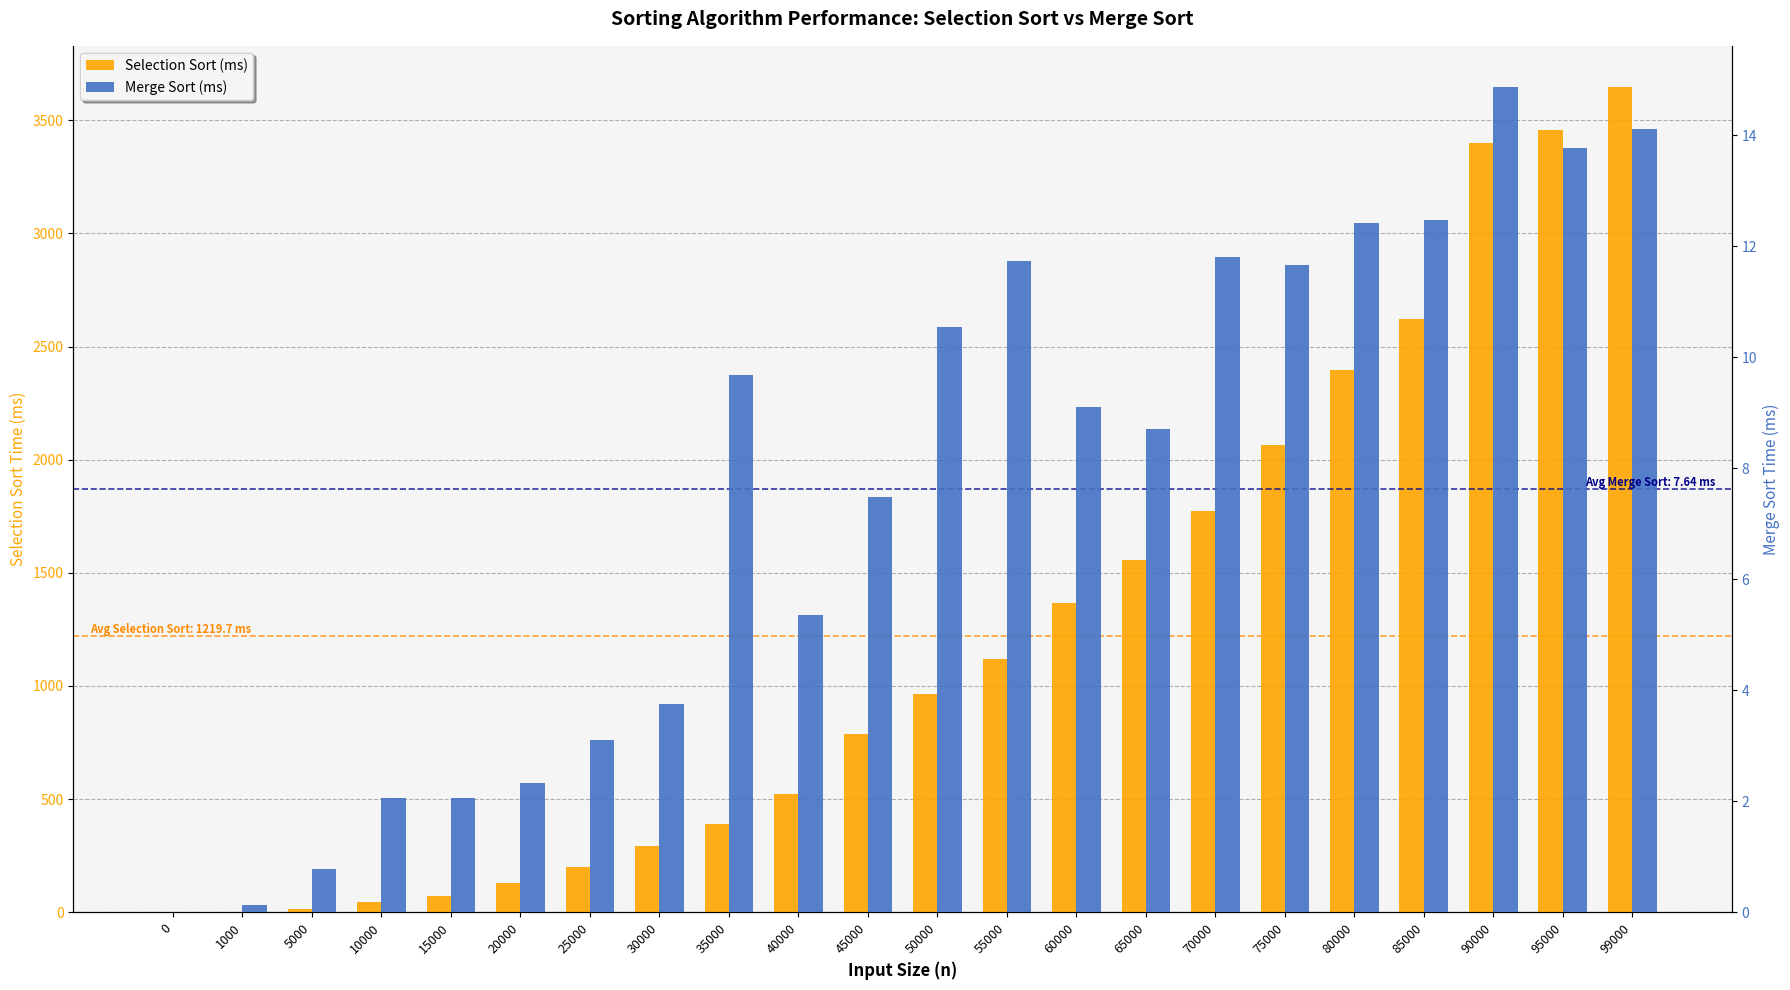

Between 40000 and 80000, which series saw the biggest shift?

Selection Sort (ms)